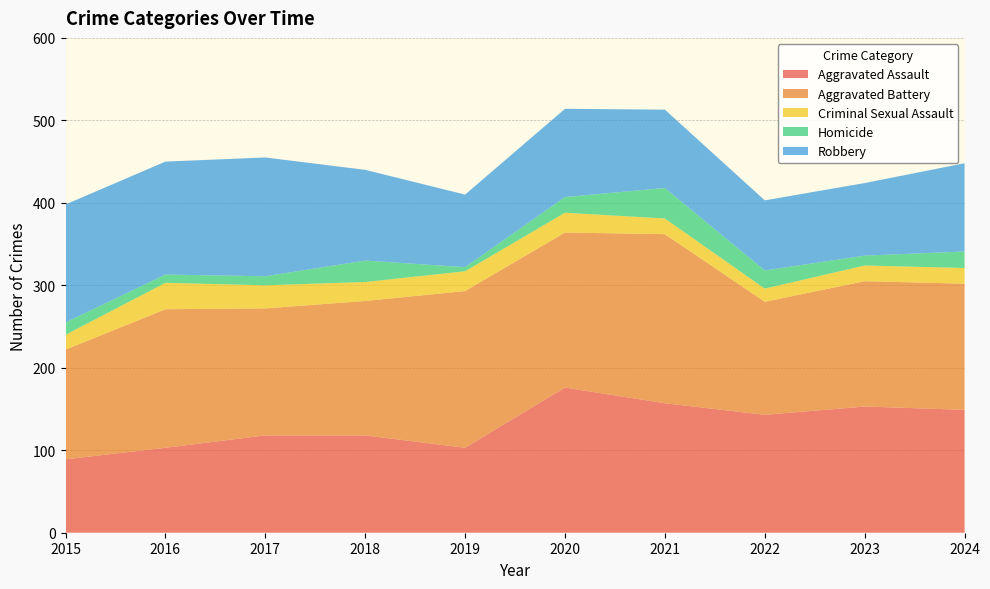

Reading left to right, extract all data points from this chart.

Aggravated Assault: 2015=89	2016=103	2017=118	2018=118	2019=103	2020=176	2021=157	2022=143	2023=153	2024=149
Aggravated Battery: 2015=133	2016=168	2017=154	2018=163	2019=190	2020=188	2021=205	2022=137	2023=152	2024=153
Criminal Sexual Assault: 2015=18	2016=32	2017=28	2018=23	2019=24	2020=24	2021=19	2022=16	2023=19	2024=19
Homicide: 2015=15	2016=10	2017=11	2018=26	2019=5	2020=19	2021=37	2022=22	2023=12	2024=20
Robbery: 2015=143	2016=137	2017=144	2018=110	2019=88	2020=107	2021=95	2022=85	2023=88	2024=107